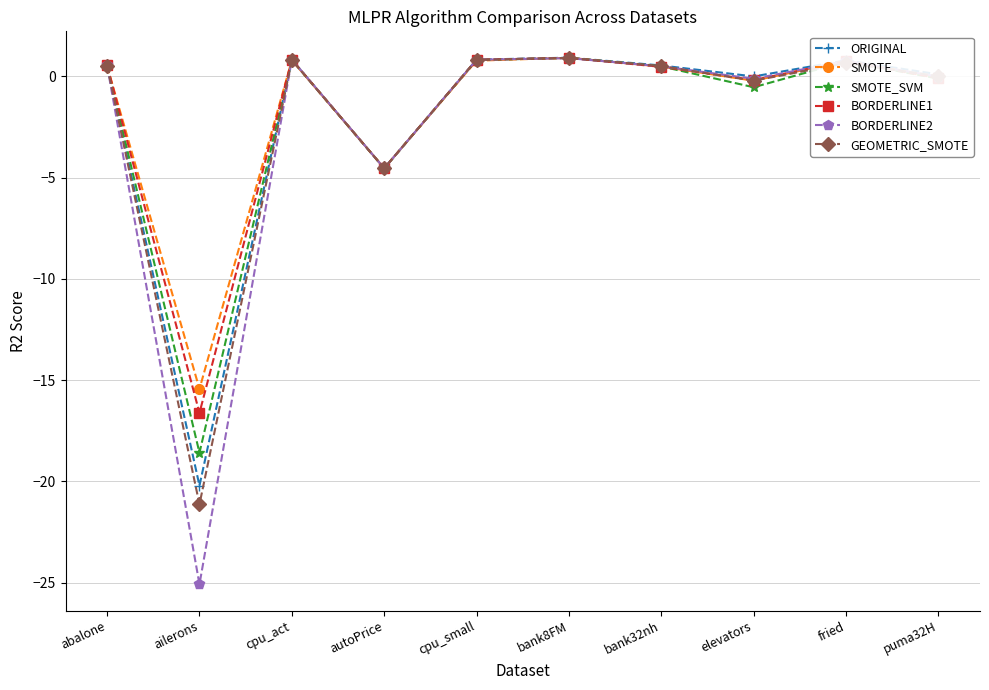

Is it true that ORIGINAL equals 0.8 at fried?

True